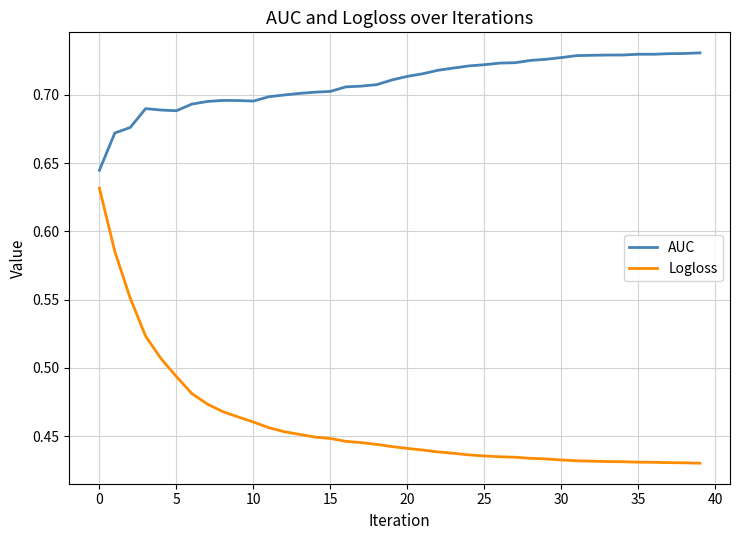

List the series in order of their overall mean, lowest first.

Logloss, AUC